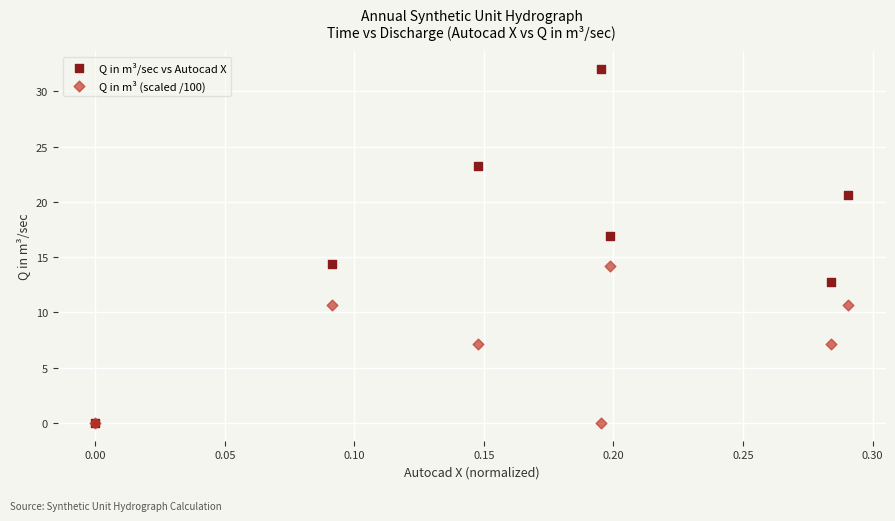

In the Q in m³/sec vs Autocad X series, what Y value is closest to 16?

16.9